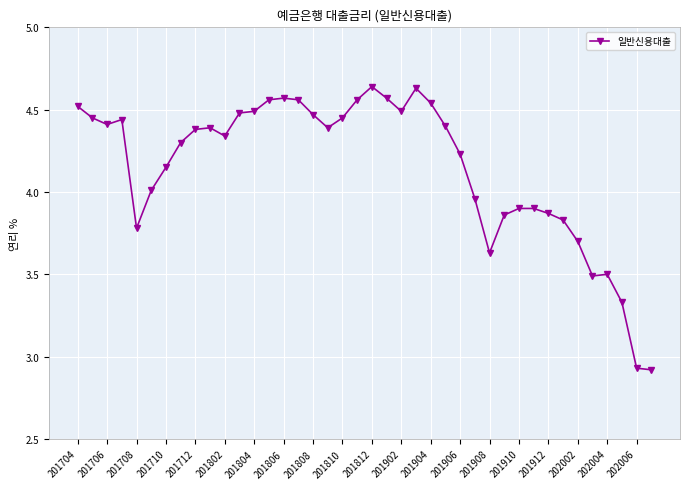

What is the sum of all values?

166.0